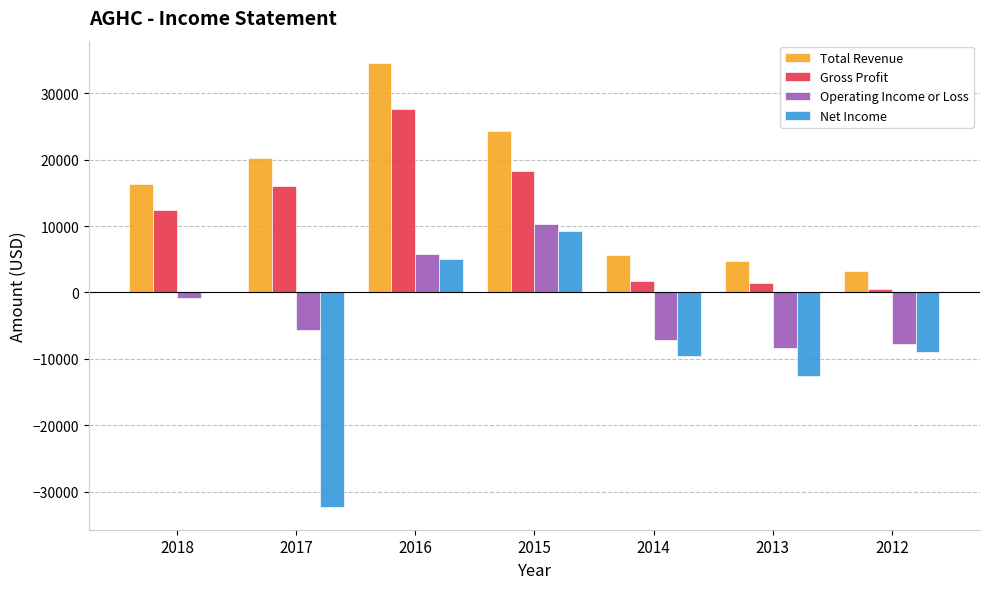

How many groups of bars are there?

7